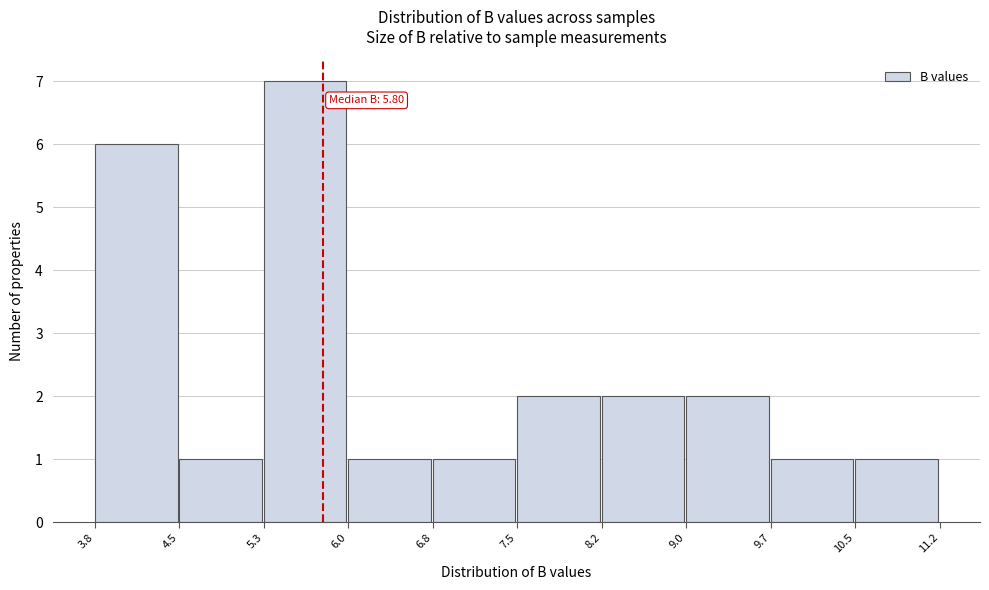

Over which range of the x-axis is the bar tallest?

5.3 to 6.0